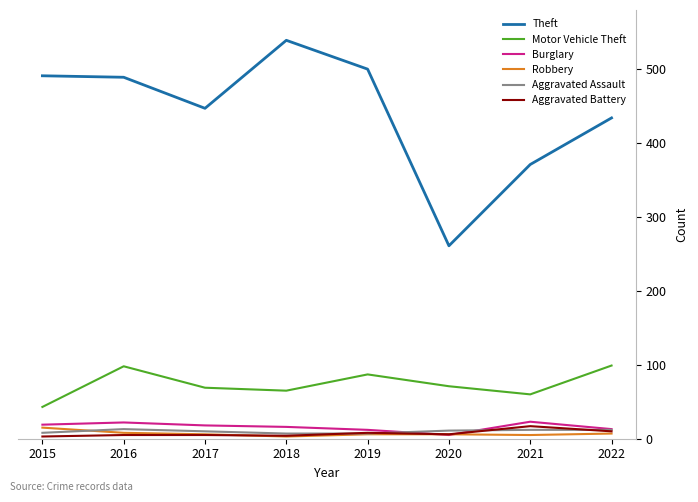

Is the value of Aggravated Battery at 2016 greater than the value of Theft at 2019?

No